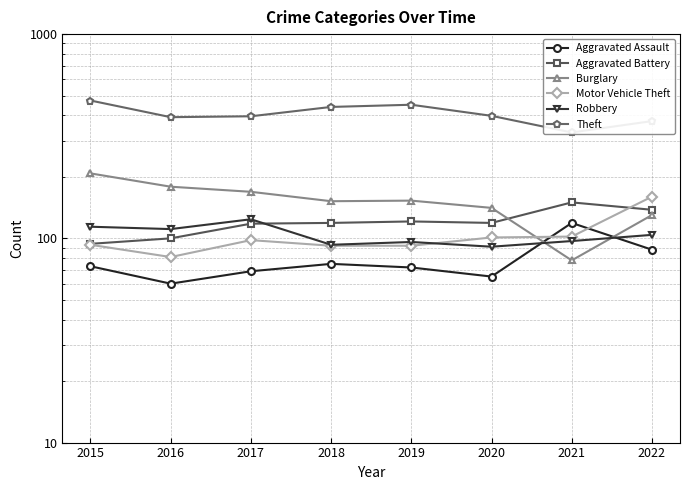

At which label is Aggravated Battery closest to 122?

2019